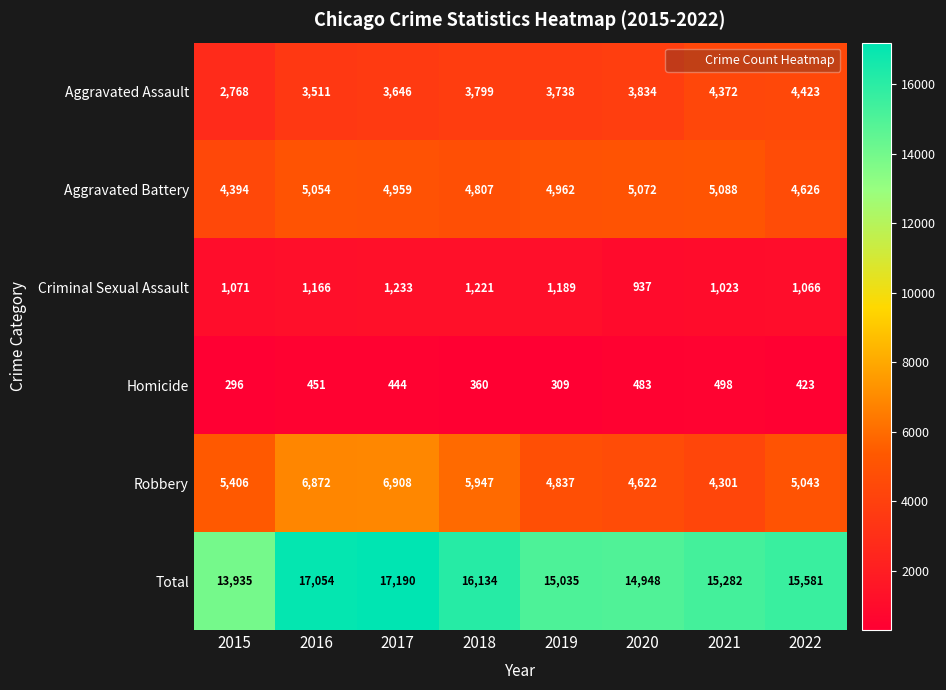

Where is Aggravated Battery nearest to the value 4741?

2018